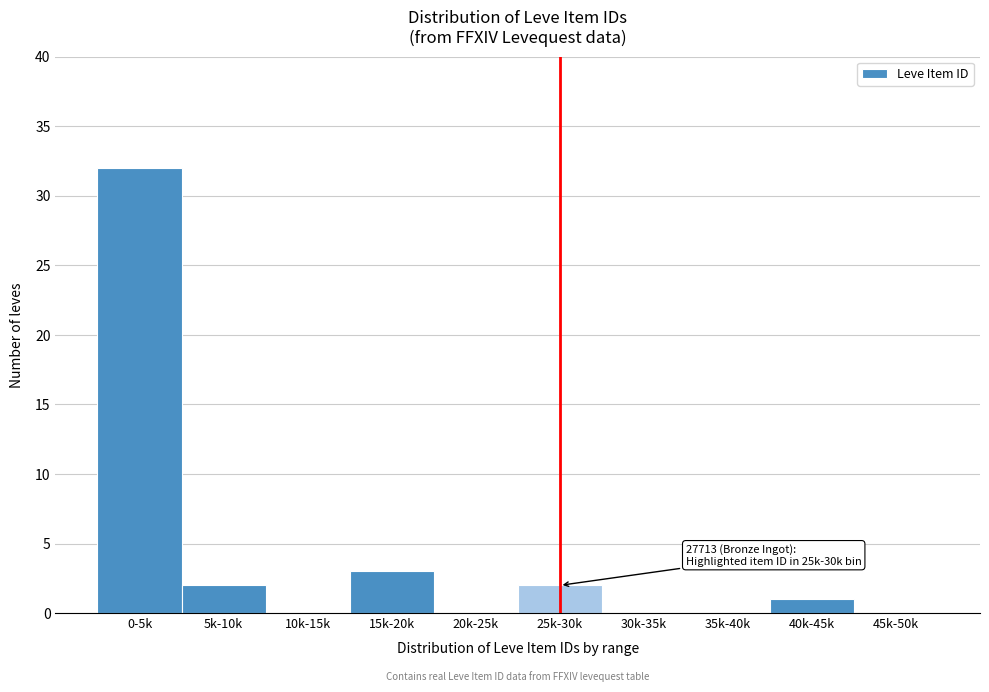

Reading left to right, extract all data points from this chart.

0-5k=32	5k-10k=2	10k-15k=0	15k-20k=3	20k-25k=0	25k-30k=2	30k-35k=0	35k-40k=0	40k-45k=1	45k-50k=0